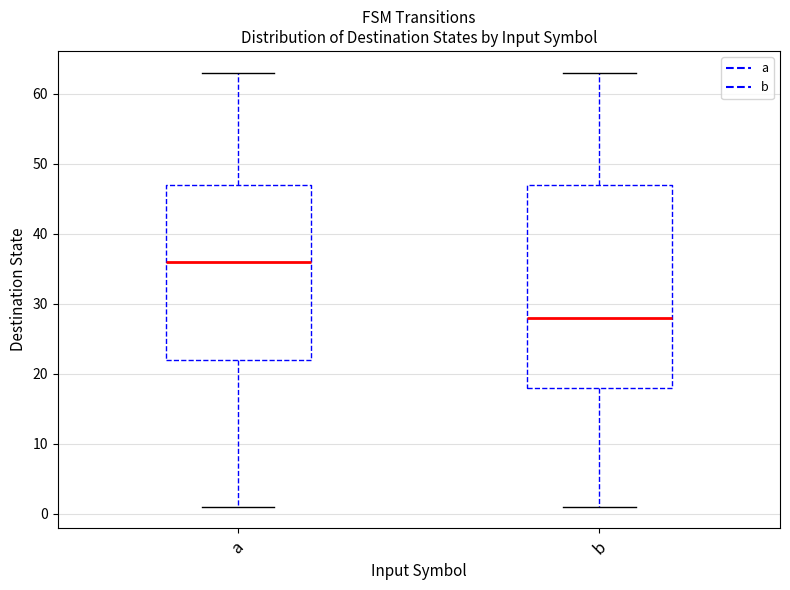

Reading left to right, read every box against the y-axis: the position of its median line, the range the box covers, and the ends of its whiskers. The values are not printed on the chart, so give them approximately, as read against the axis.

a: median 36, box 22 to 47, whiskers 1 to 63
b: median 28, box 18 to 47, whiskers 1 to 63